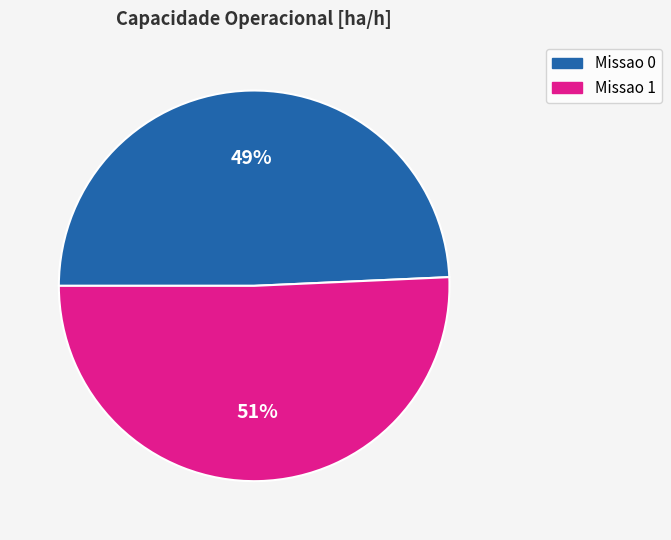

Which category accounts for the majority?

Missao 1